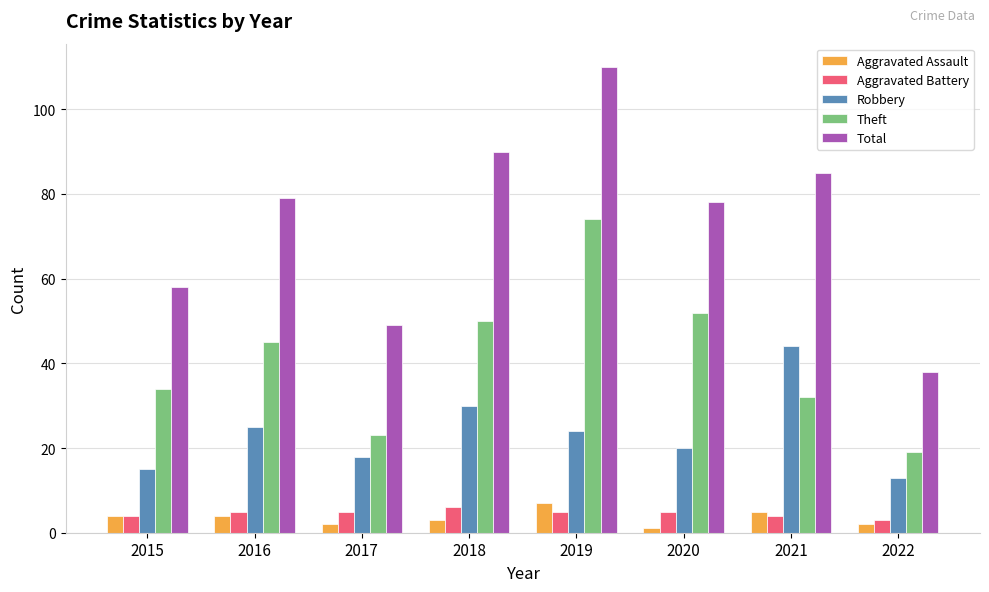

What is the spread (max minus min) of values at 2016?

75